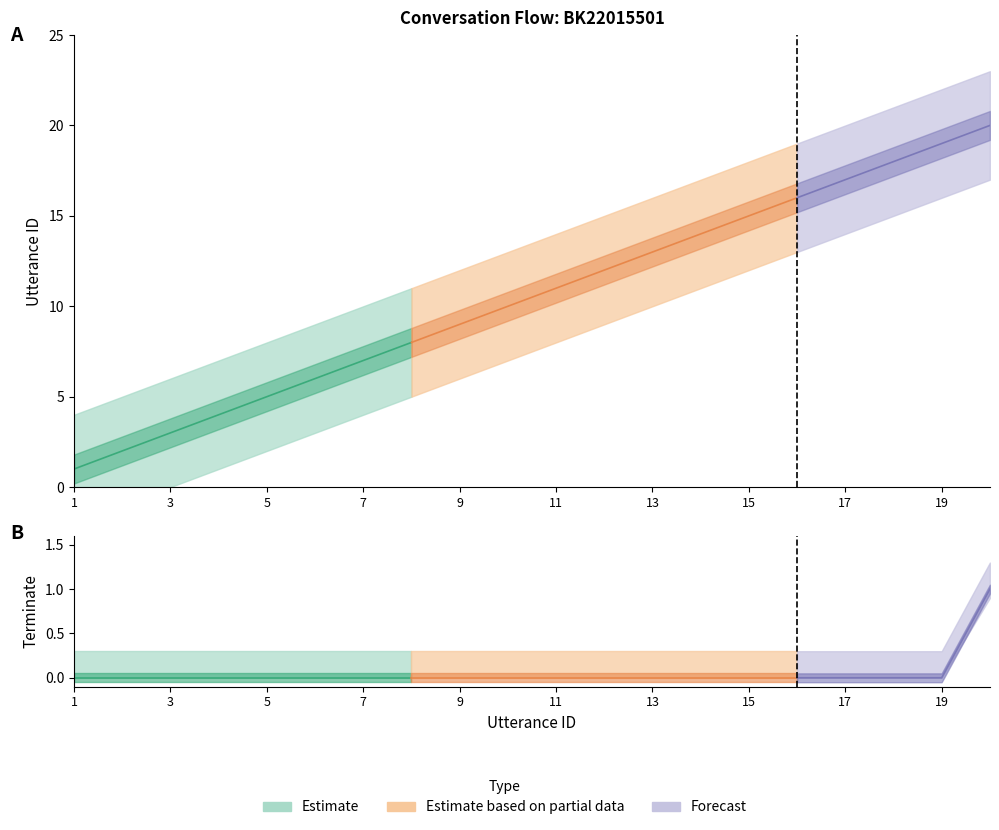

True or false: terminate has a value of 0 at 16.

False